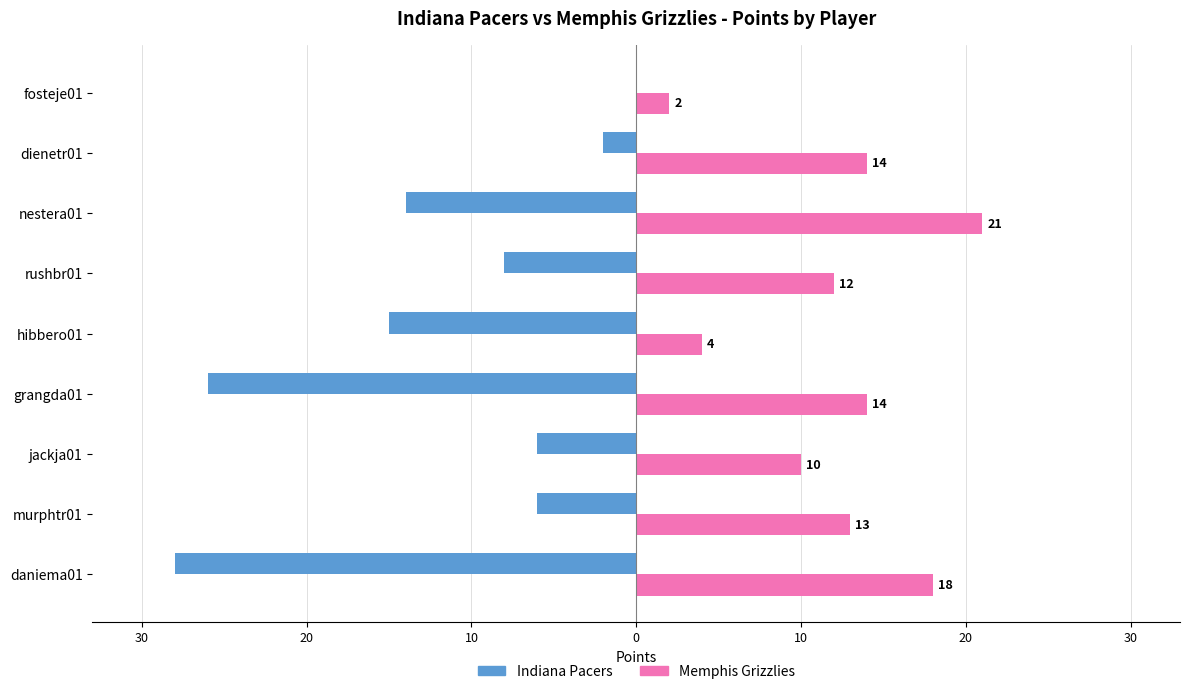

What are all the series names shown in the legend?

Indiana Pacers, Memphis Grizzlies